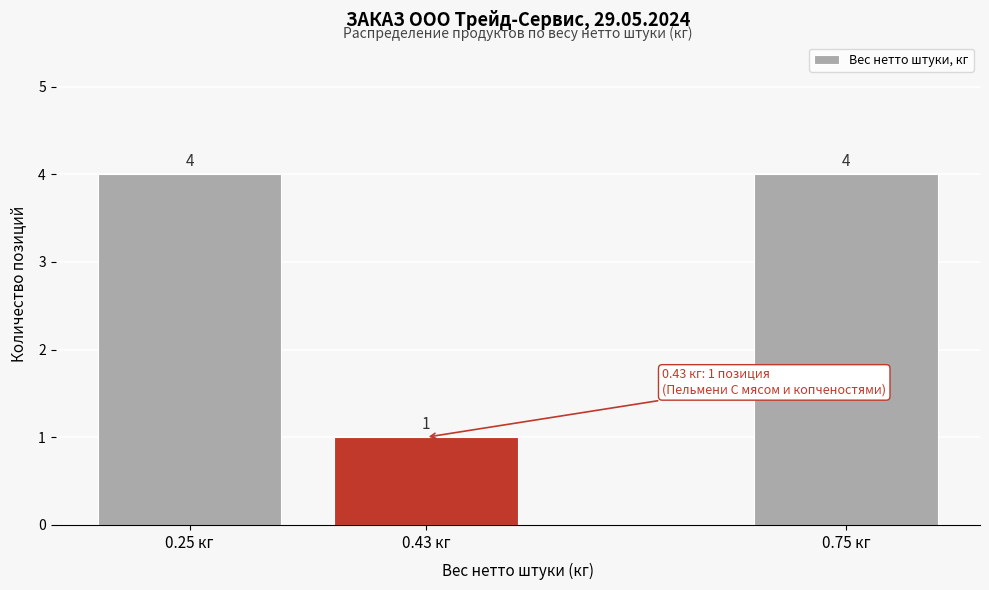

Reading left to right, transcribe all the data shown in this chart.

0.25 кг=4	0.43 кг=1	0.75 кг=4